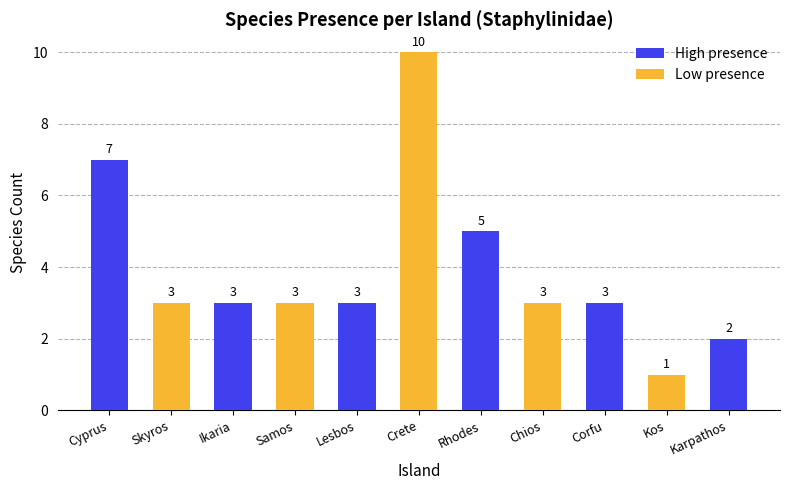

How many values are between 3 and 5?

7